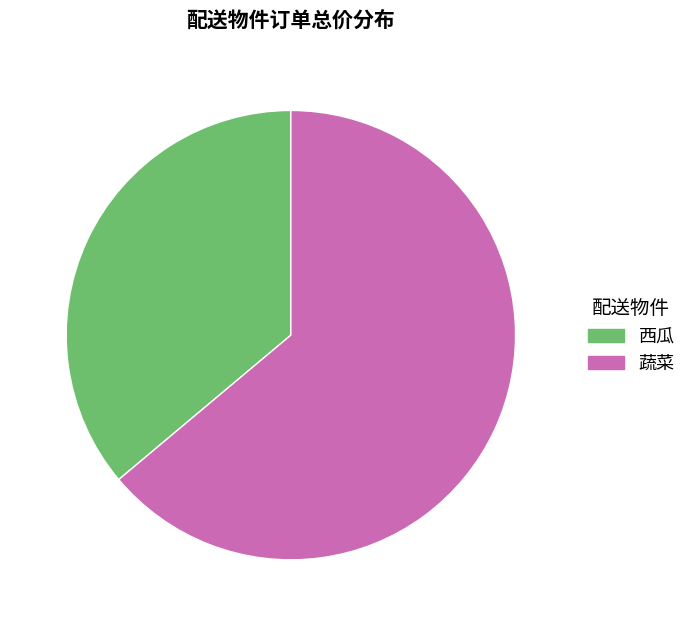

What is the smallest slice in the pie chart?

西瓜